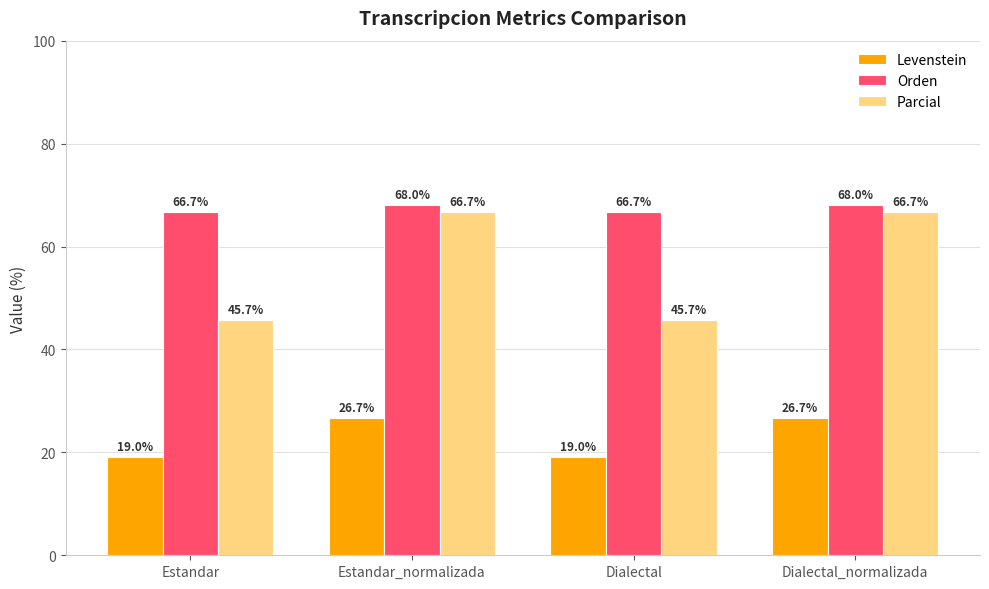

What is the maximum value shown in the chart?

68.0